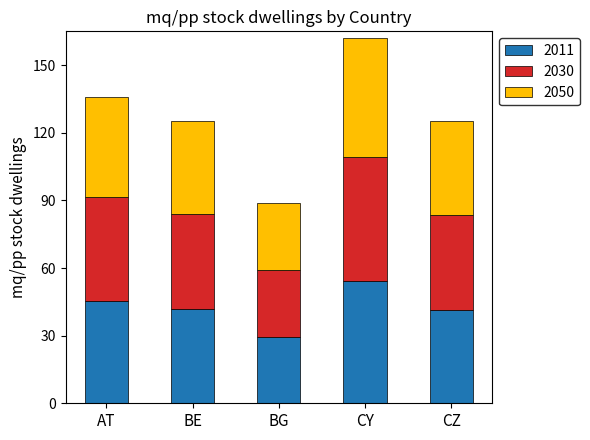

Is it true that 2011 equals 8.9 at CZ?

False